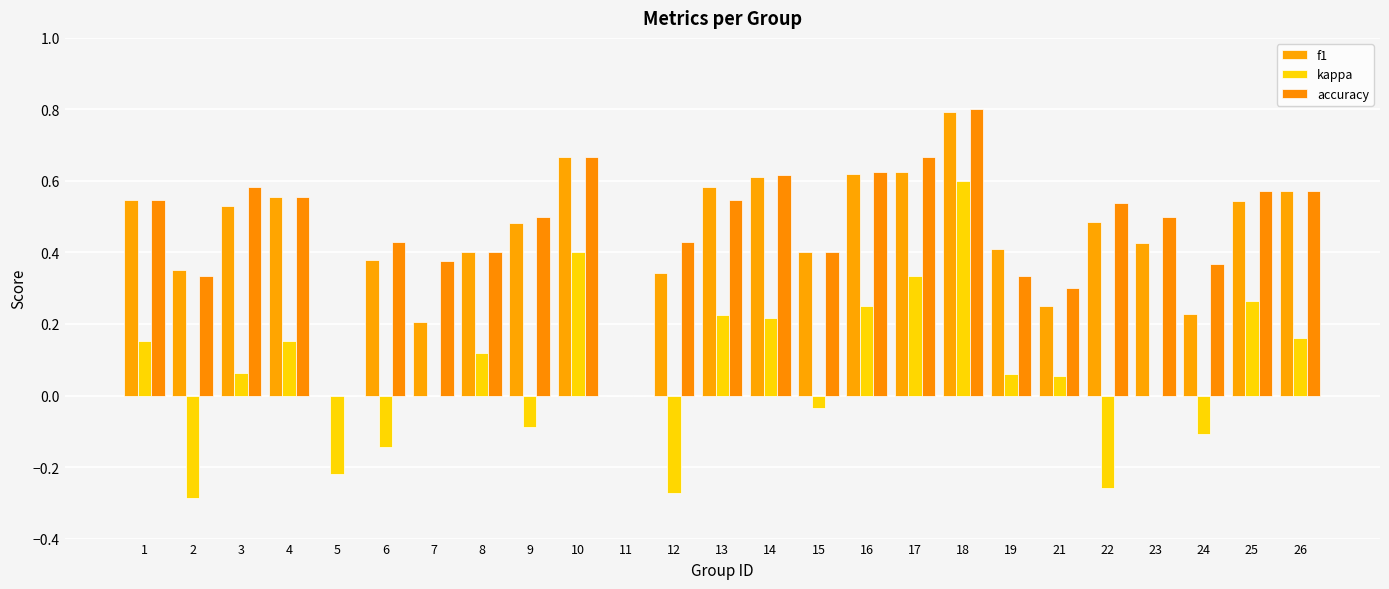

What is the smallest value displayed?

-0.3